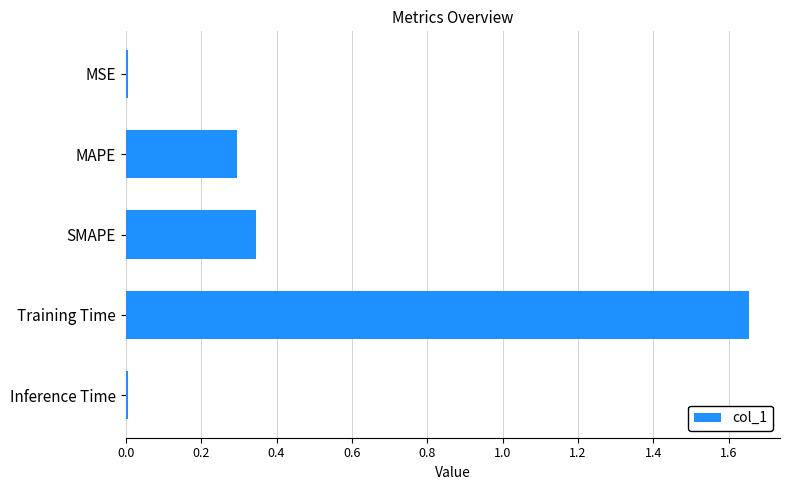

Which category has the highest value across all series?

Training Time